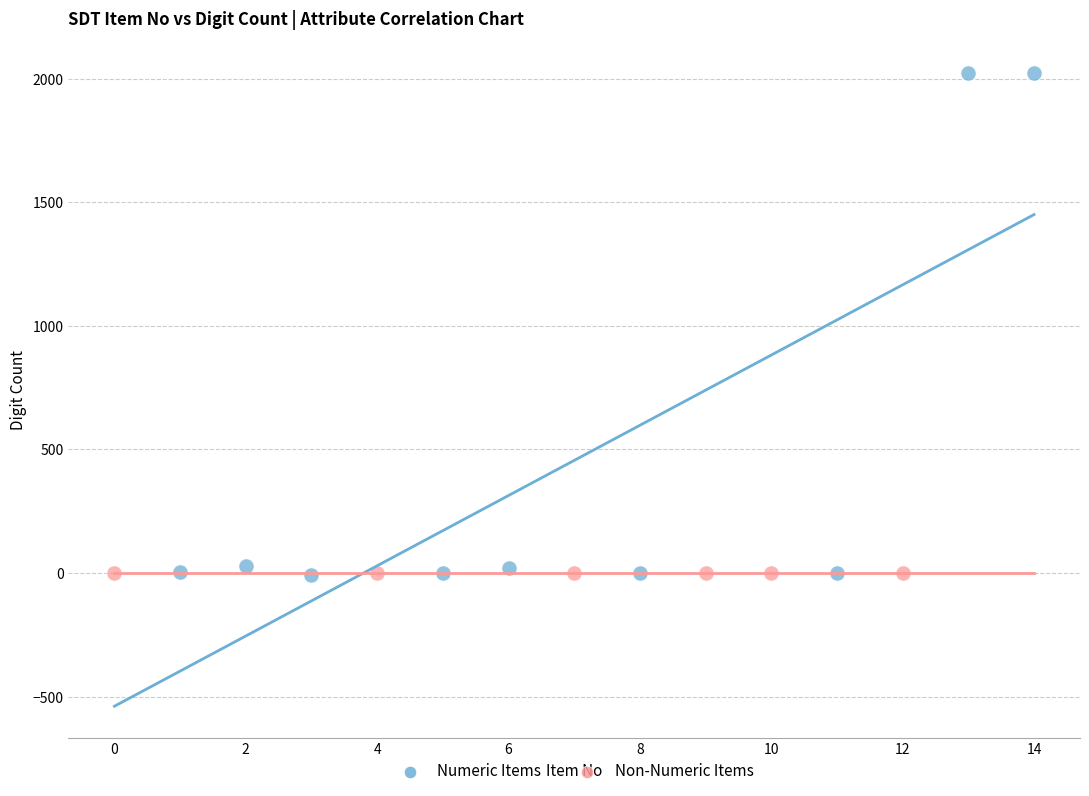

Which series reaches the maximum Y coordinate?

Numeric Items